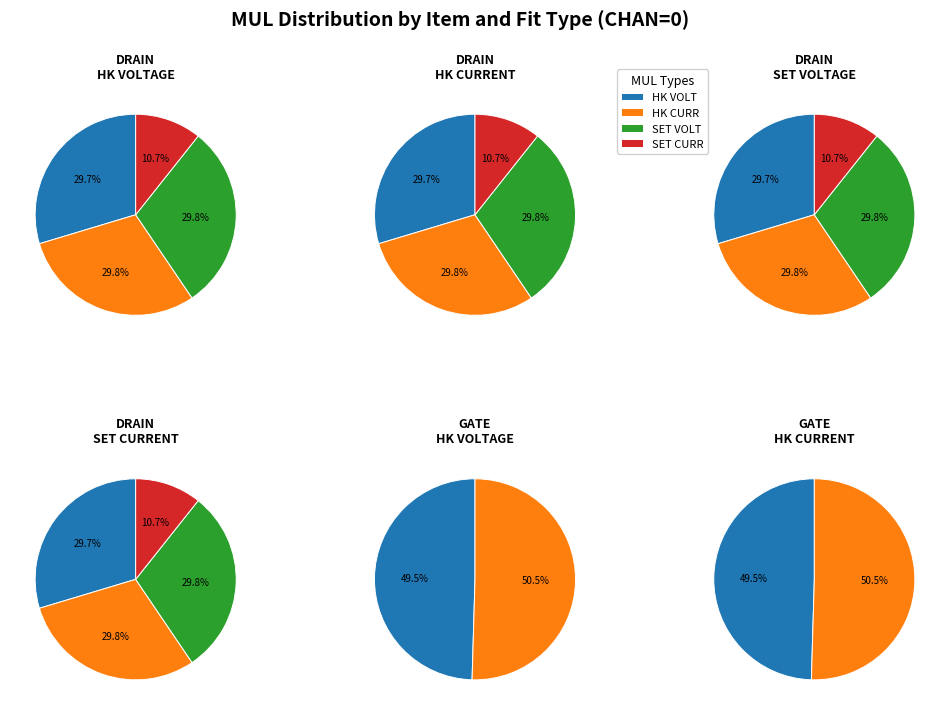

True or false: SET CURRENT accounts for 11% of the total.

True